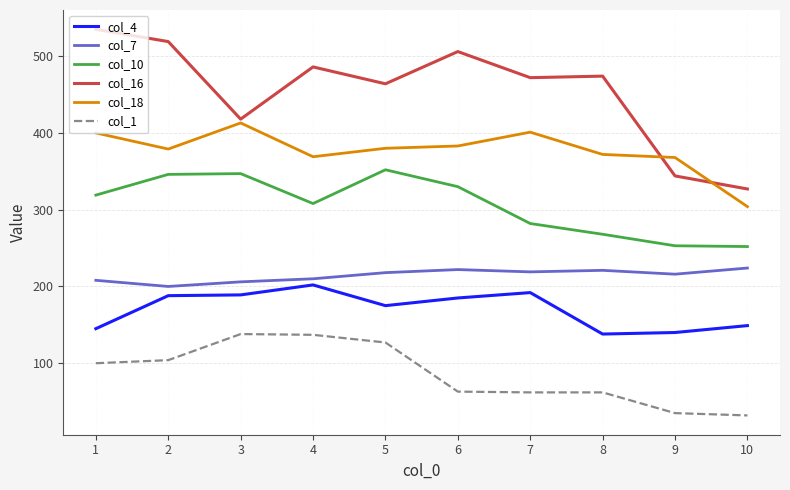

The value of col_18 at 7 is 401. True or false?

True